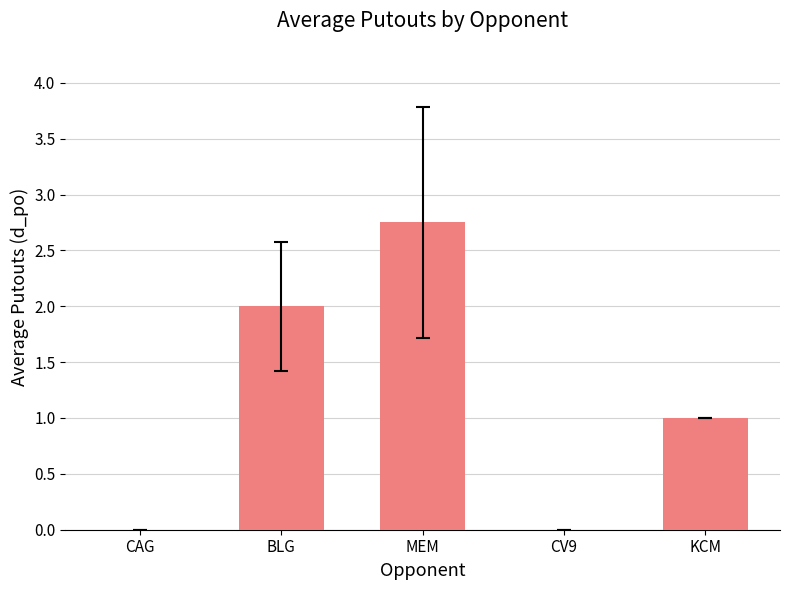

Read the value at BLG.

2.0